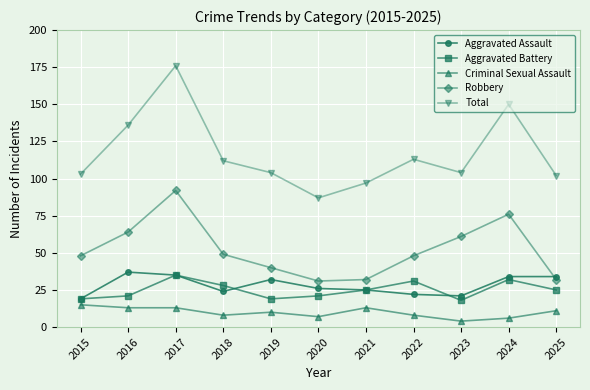

True or false: Robbery and Aggravated Battery intersect in this chart.

False